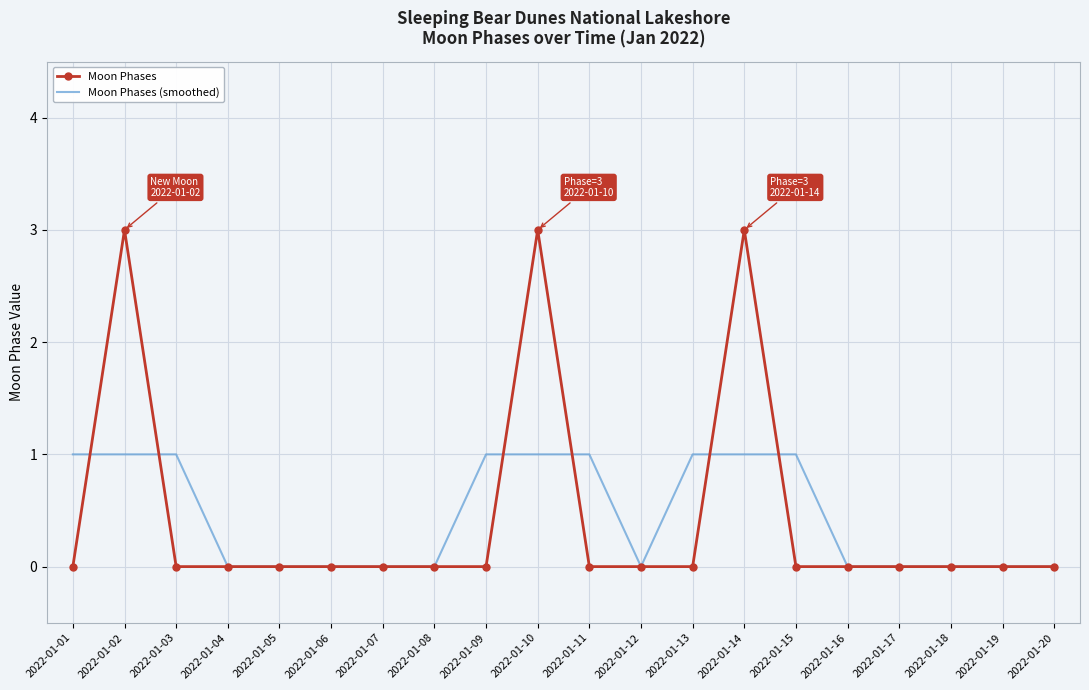

Which series has the widest spread of values?

Moon Phases